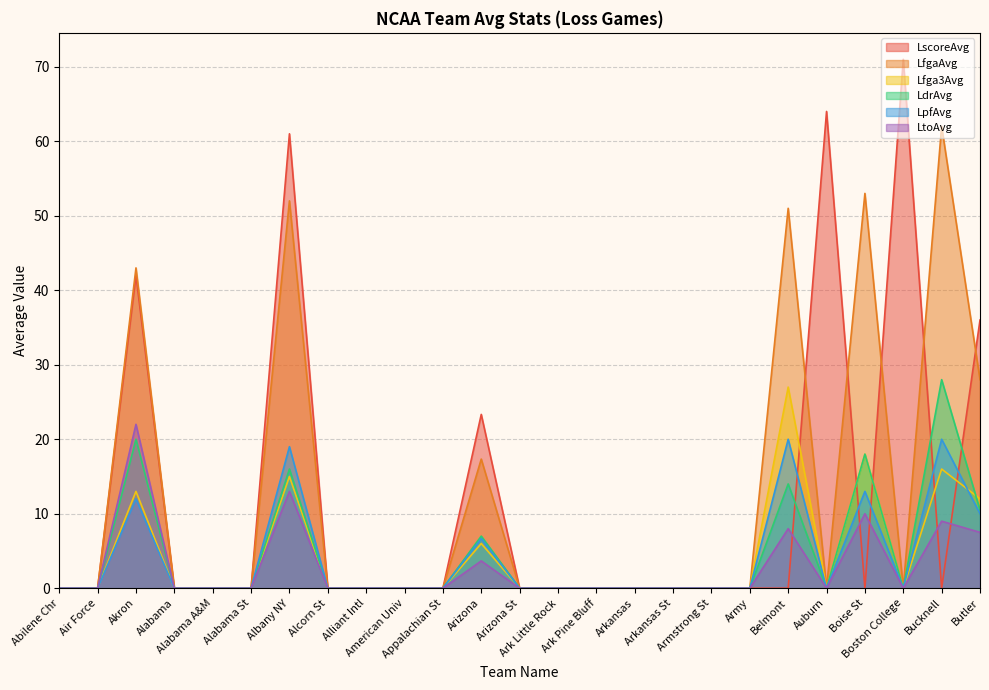

In LpfAvg, how many points are lower than both neighbors (excluding endpoints)?

2